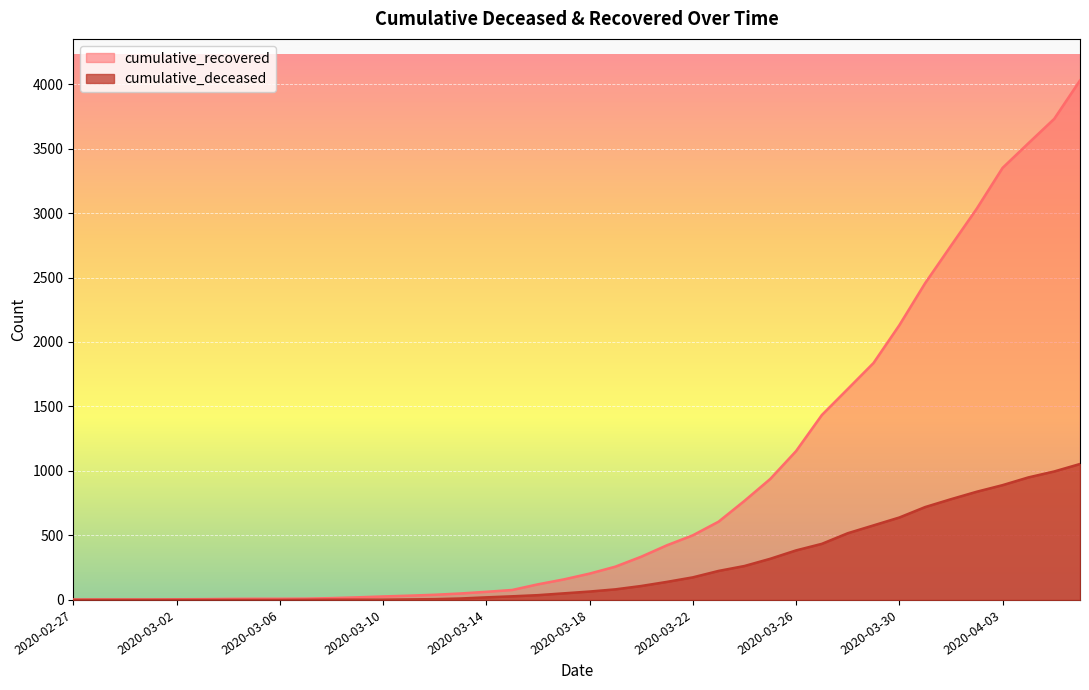

Where does the cumulative_deceased series first go above 65?

2020-03-19